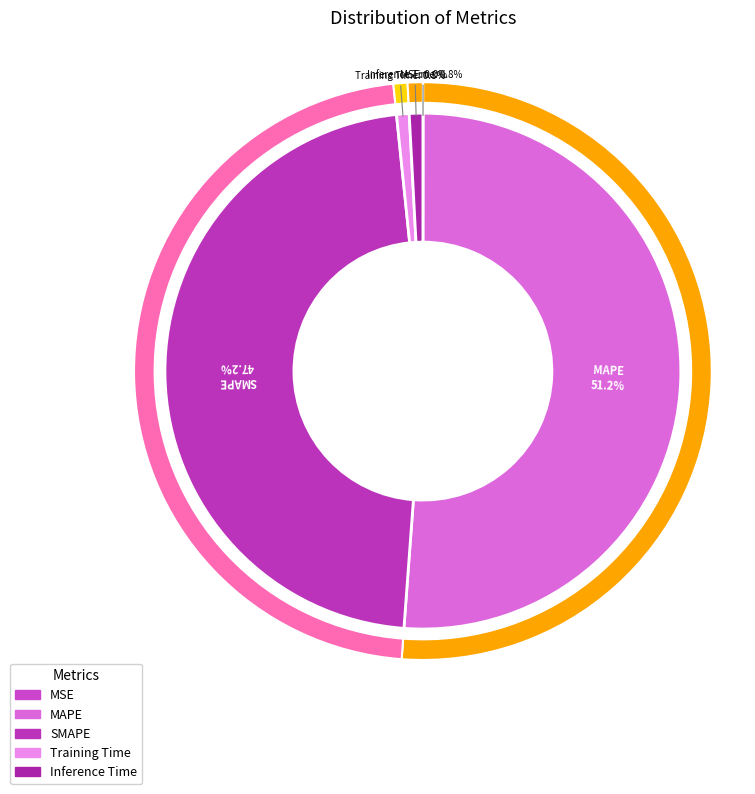

How many segments does this pie chart have?

5